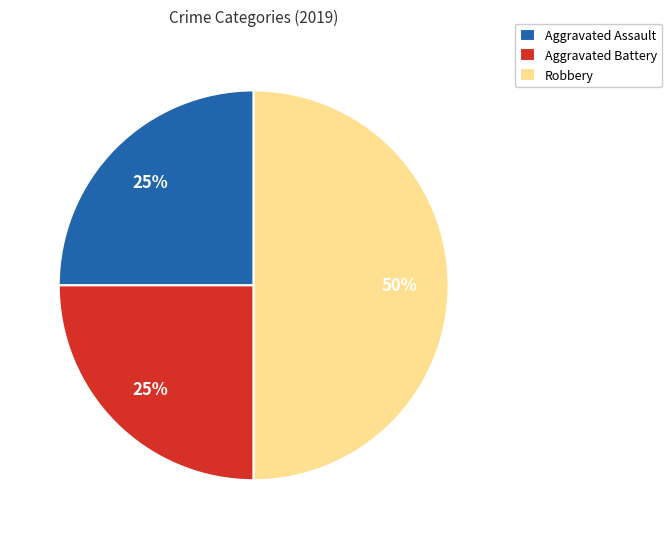

Which category has the biggest portion of the pie?

Robbery